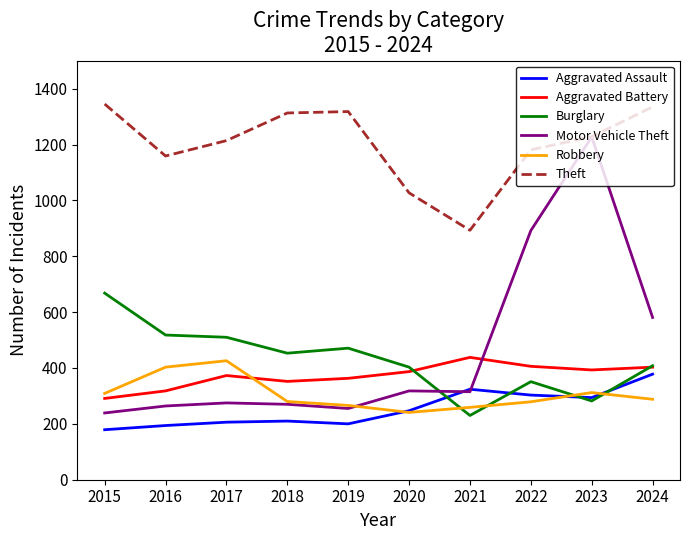

What is the spread (max minus min) of values at 2024?

1047